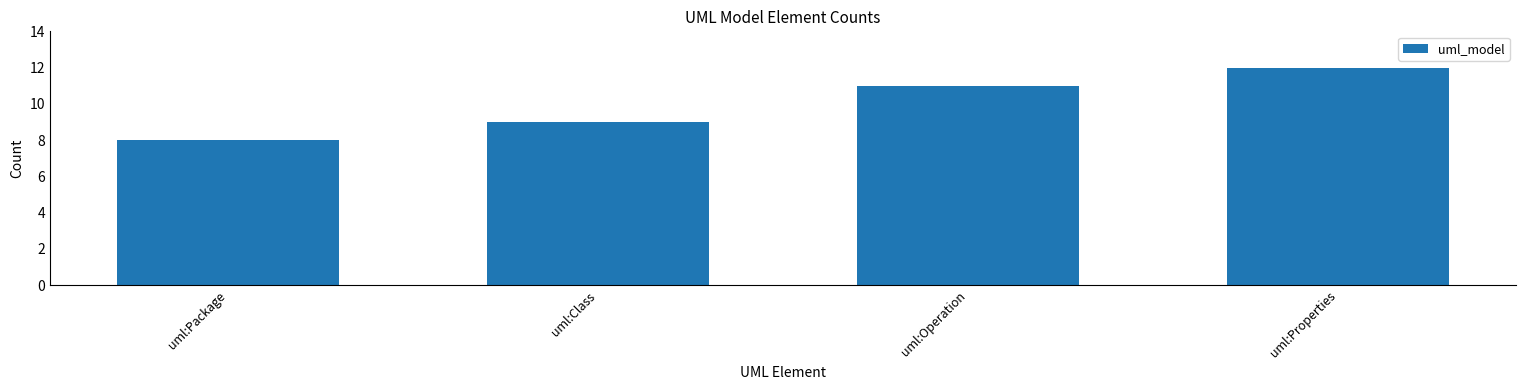

The chart shows a value of 15 at uml:Operation. True or false?

False